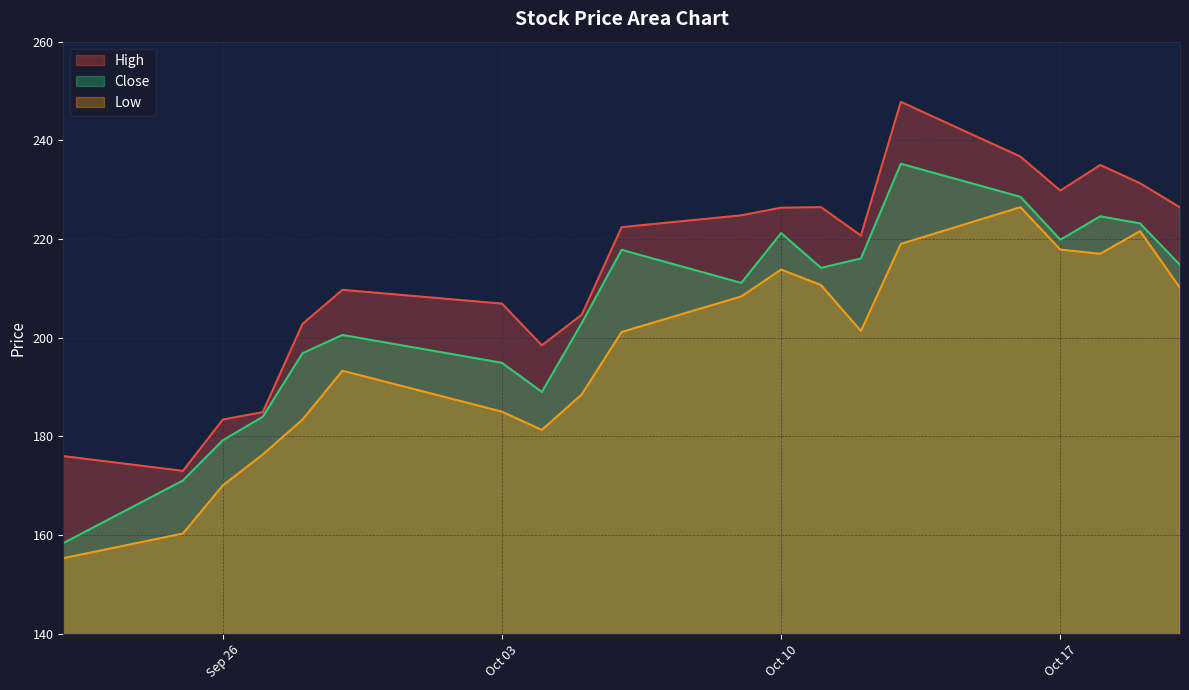

At 2023-09-29, list the series in order from smallest to largest.

Low, Close, High